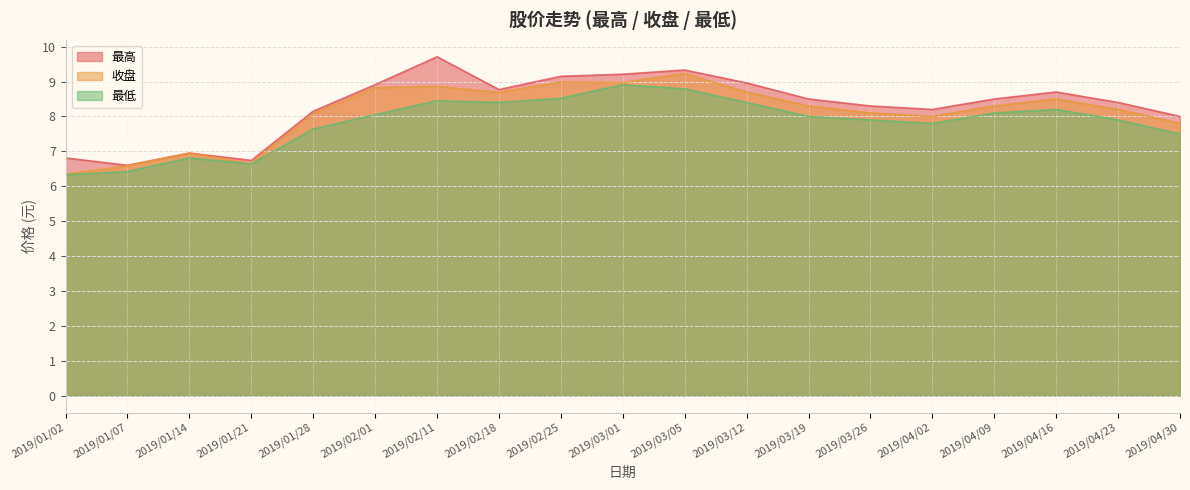

What is the minimum value shown in the chart?

6.3